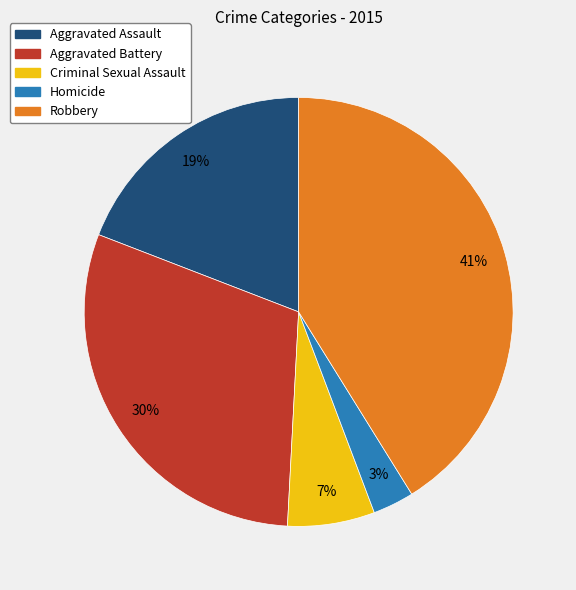

Between Homicide and Criminal Sexual Assault, which is larger?

Criminal Sexual Assault